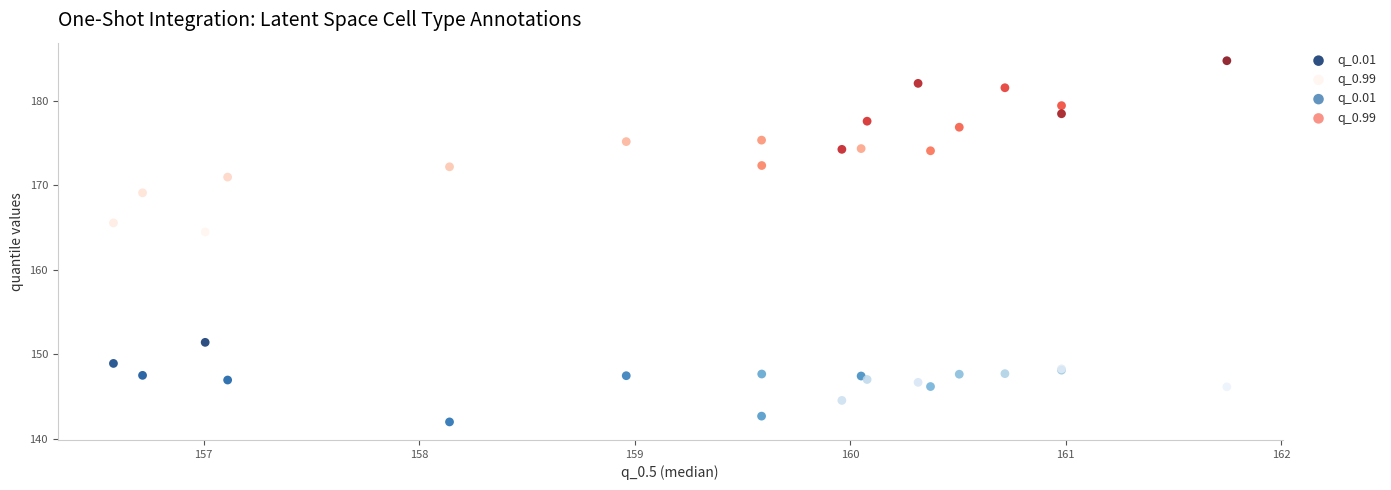

Across all series, what Y value is closest to 163?

164.4